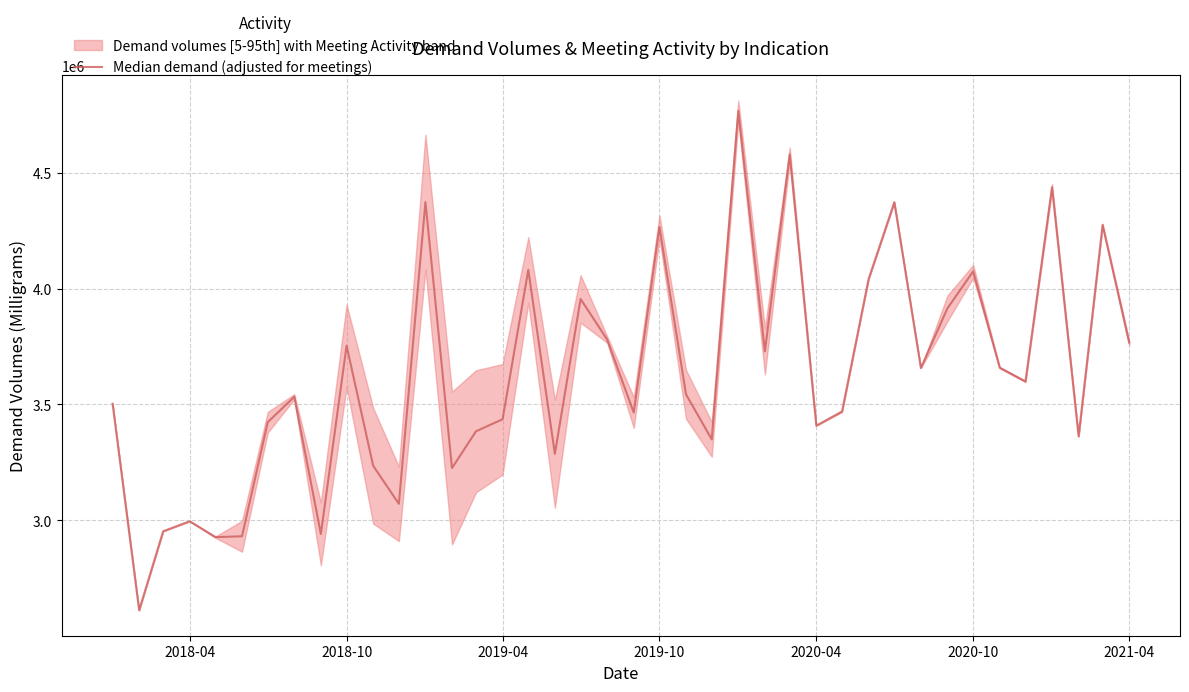

What is the minimum value shown in the chart?

2611020.0